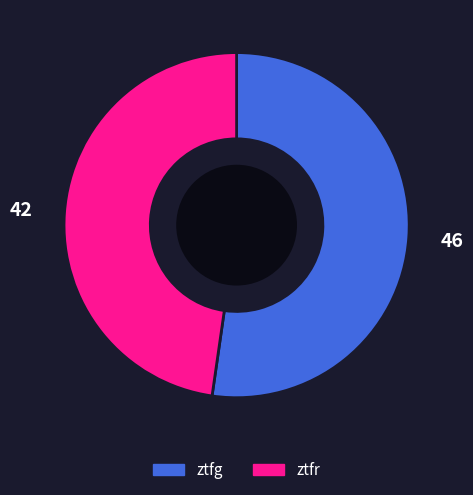

Between ztfg and ztfr, which is larger?

ztfg